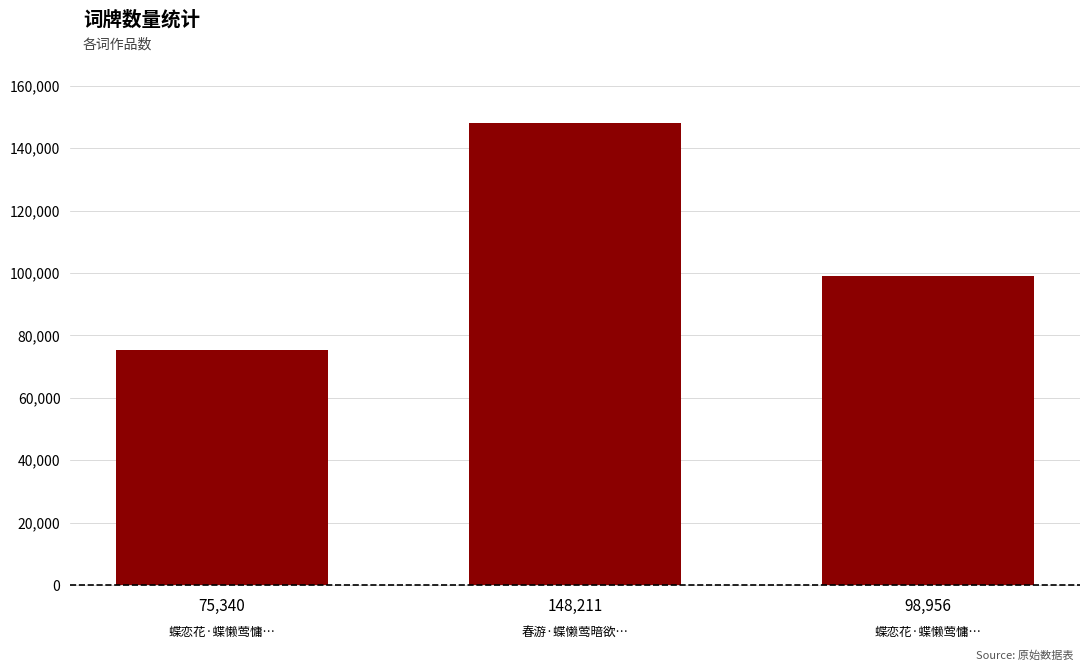

The value at 蝶恋花·蝶懒莺慵… is 102708. True or false?

False